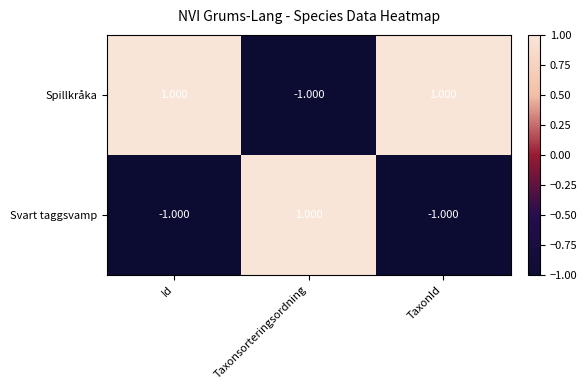

Rank the series by their average value, from highest to lowest.

Spillkråka, Svart taggsvamp